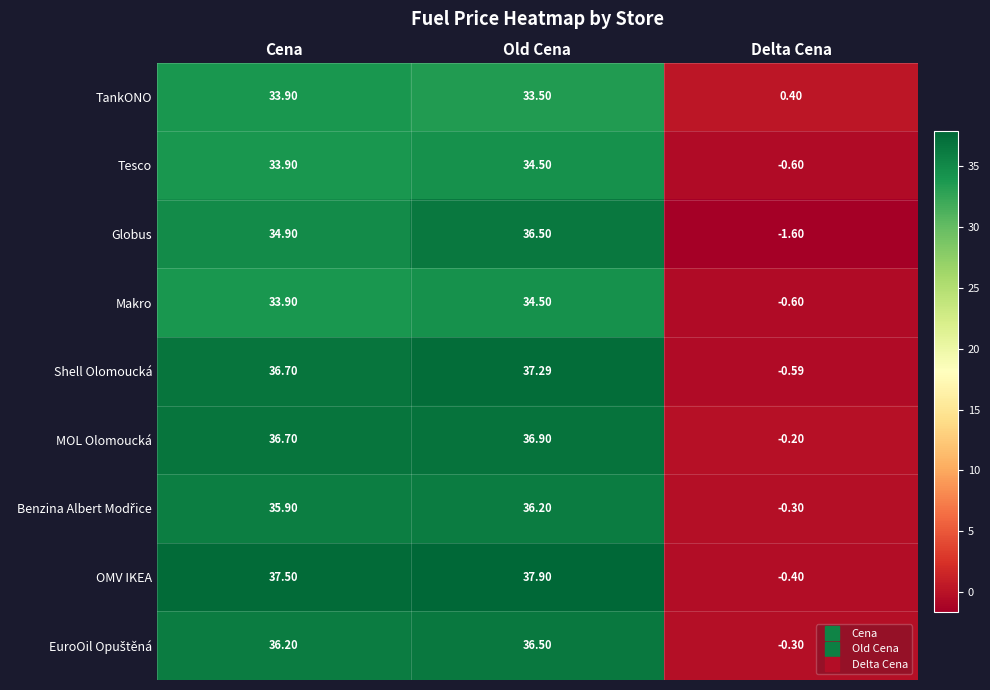

At which label does OMV IKEA first exceed 37?

Cena